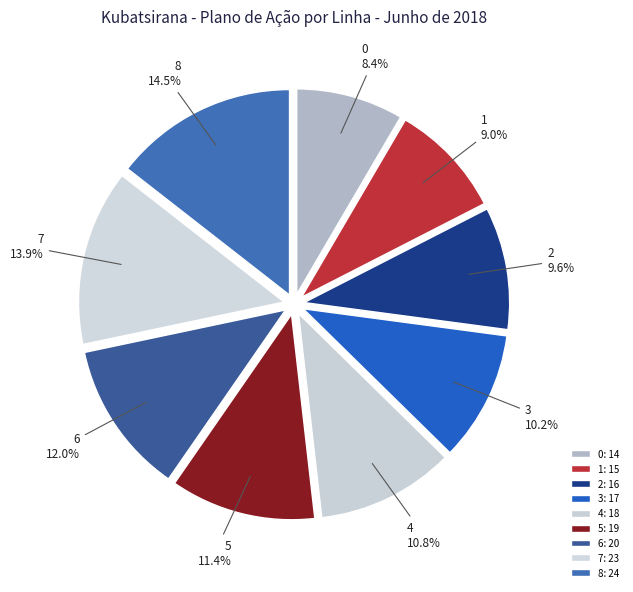

What is the total percentage of 0 and 8?

22.9%